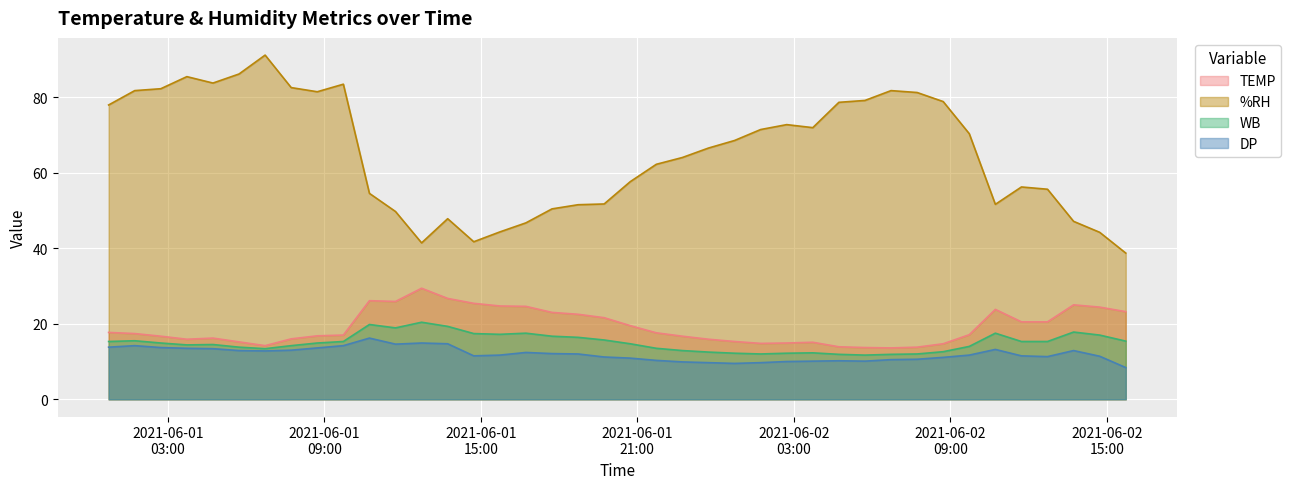

What is the difference between the maximum and second lowest values in the DP series?

6.7